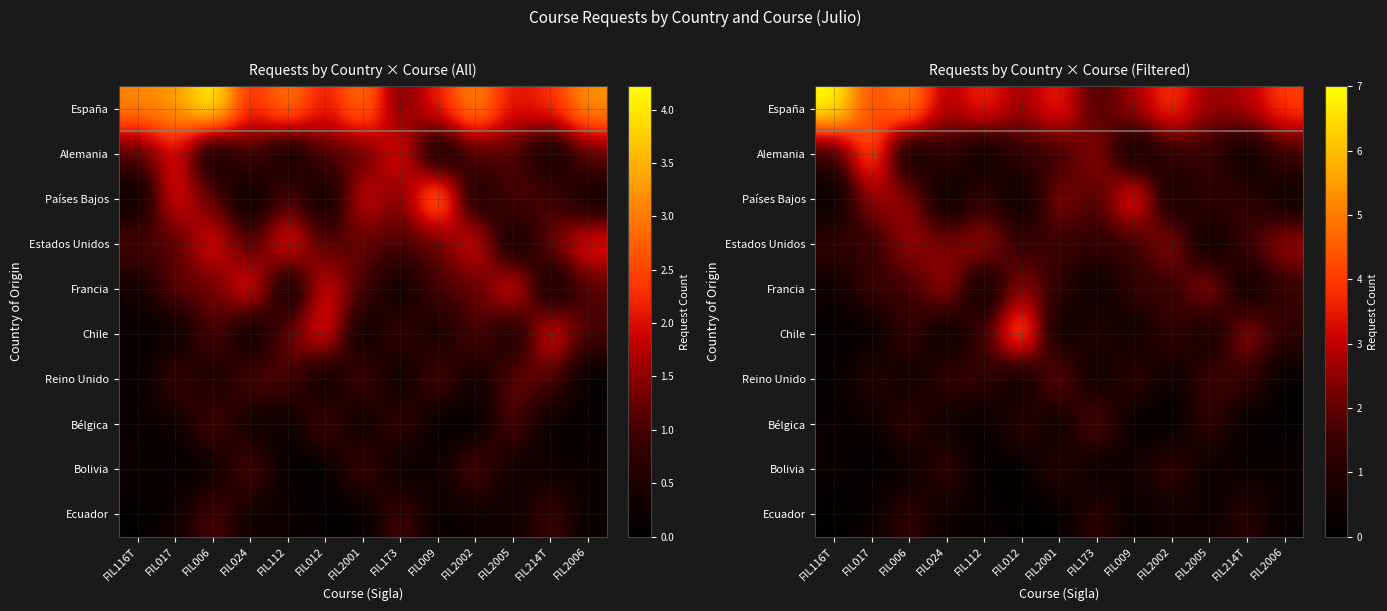

Is it true that Ecuador equals 0.3 at FIL2002?

False